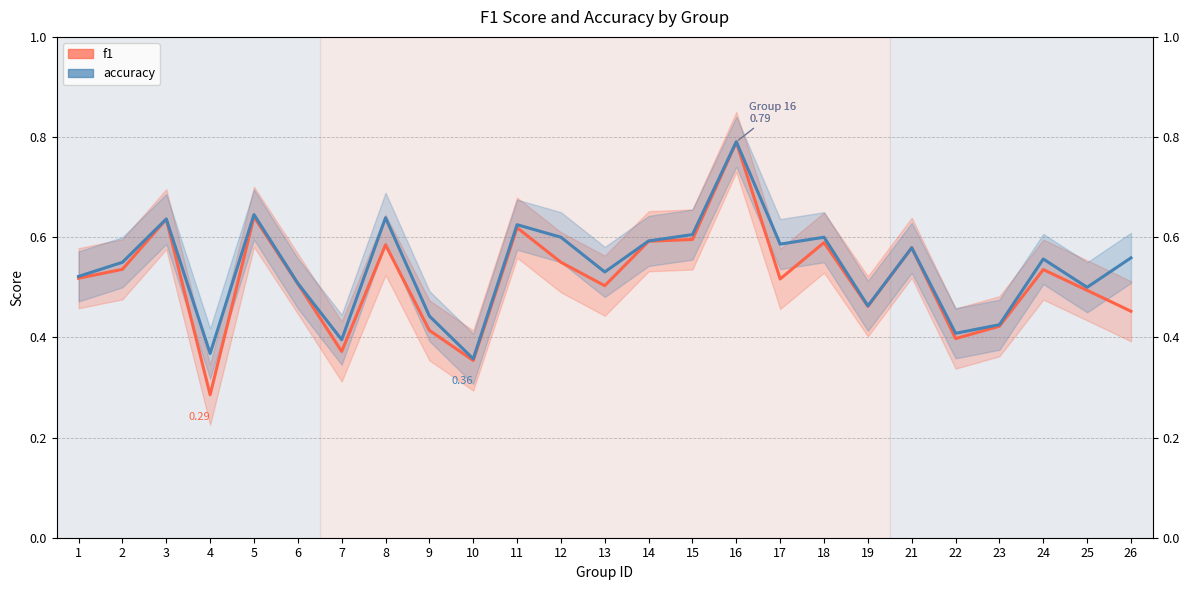

At which category is the sum across all series the highest?

16